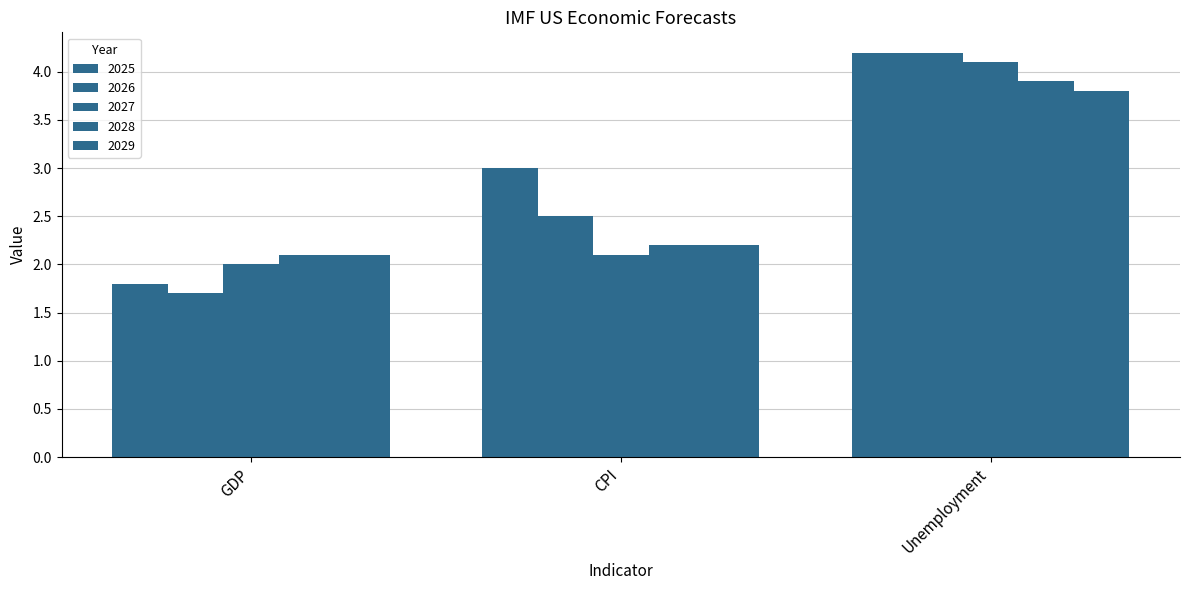

How many data points does each series have?

3